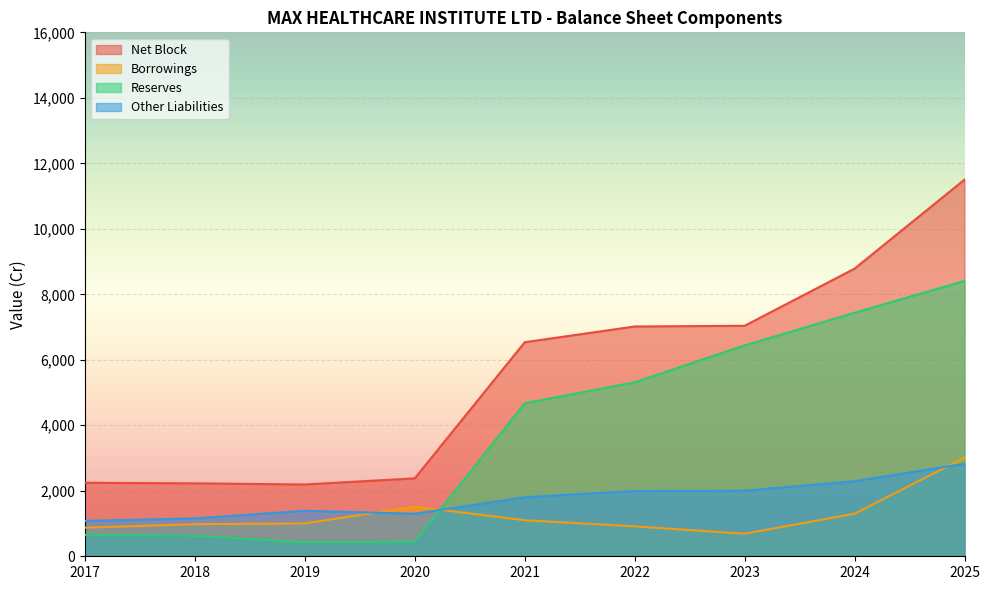

Does the chart display data point markers on the line(s)?

No